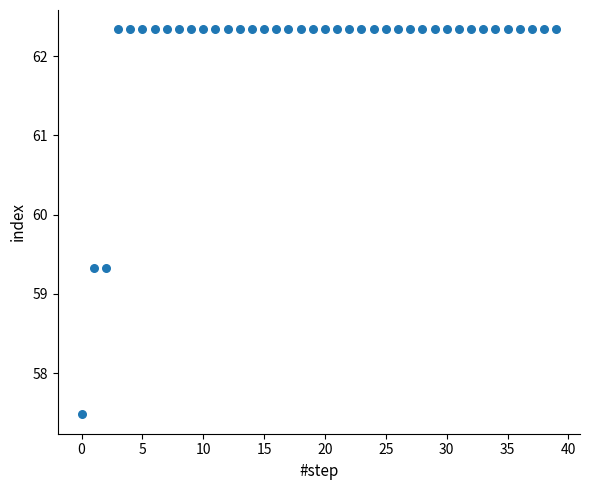

What is the range of Y values (max minus min)?

4.9